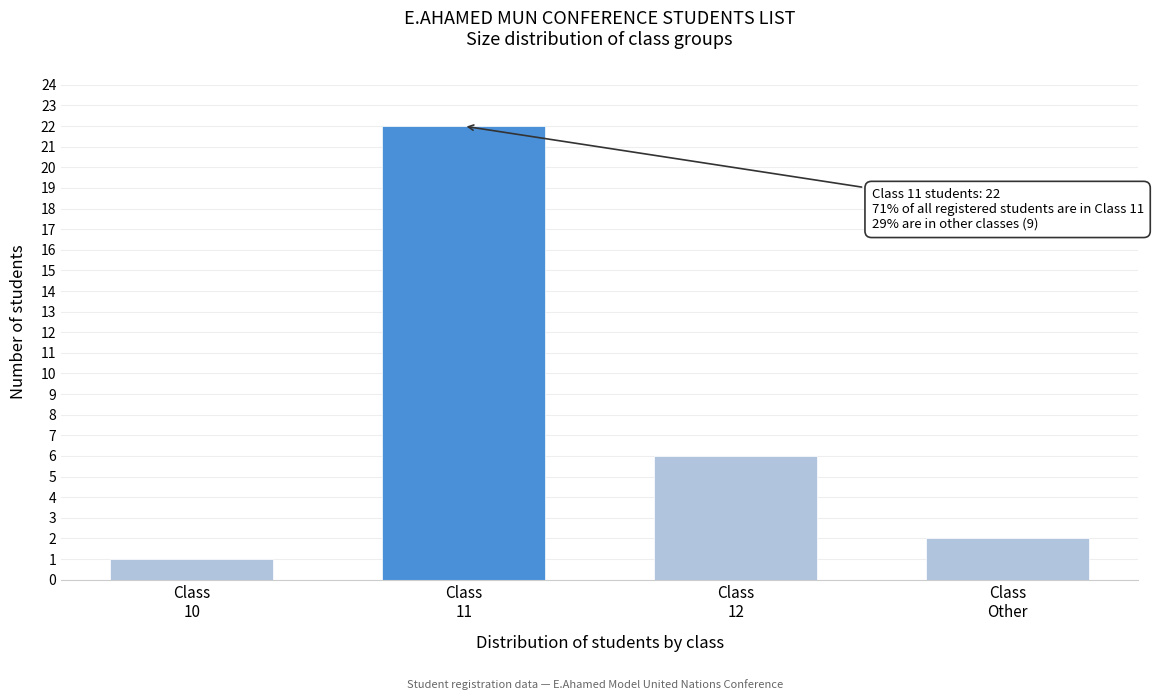

Reading left to right, extract all data points from this chart.

1	22	6	2